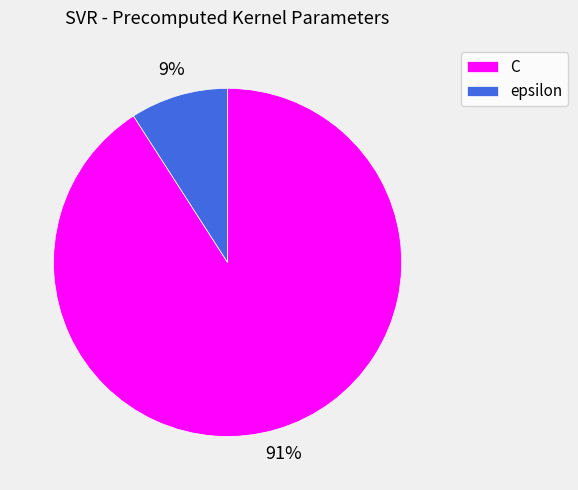

To the nearest percent, what portion does C represent?

91%